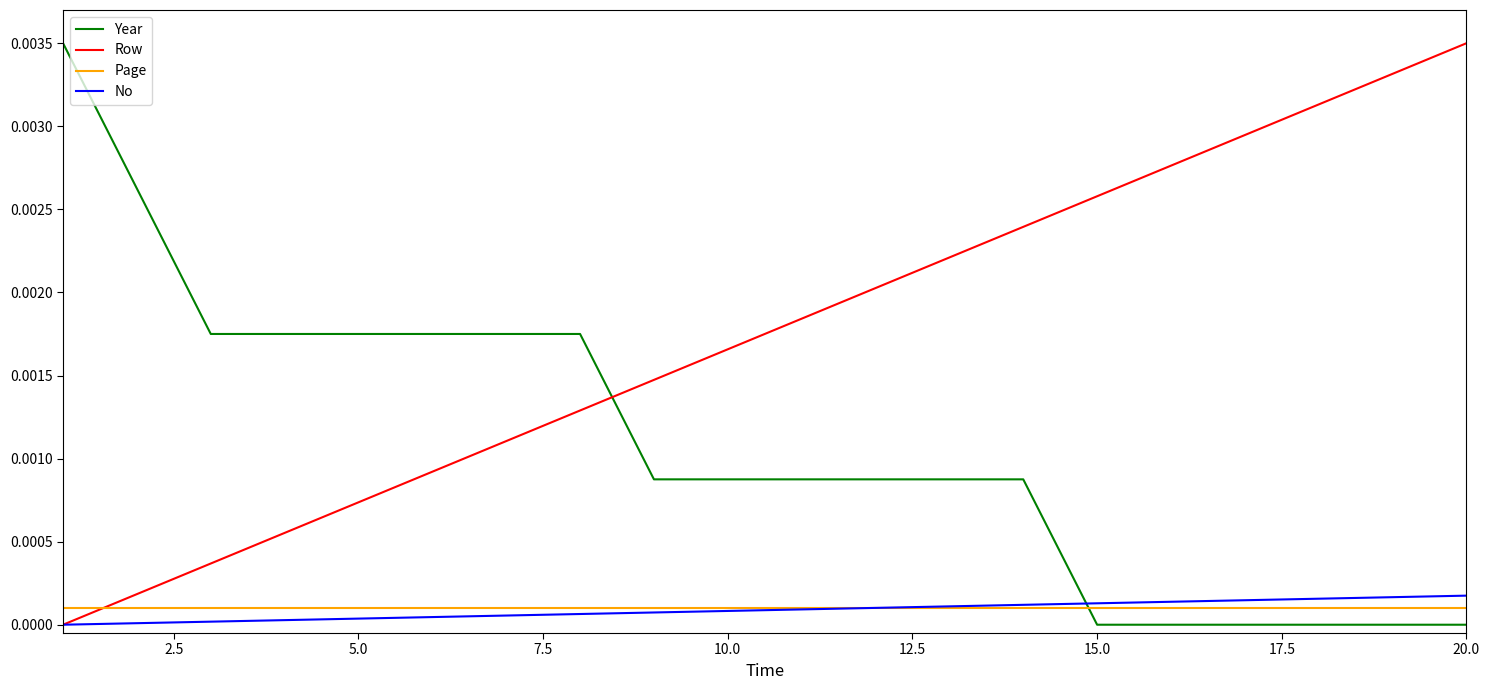

Which series has the largest total across all categories?

Row